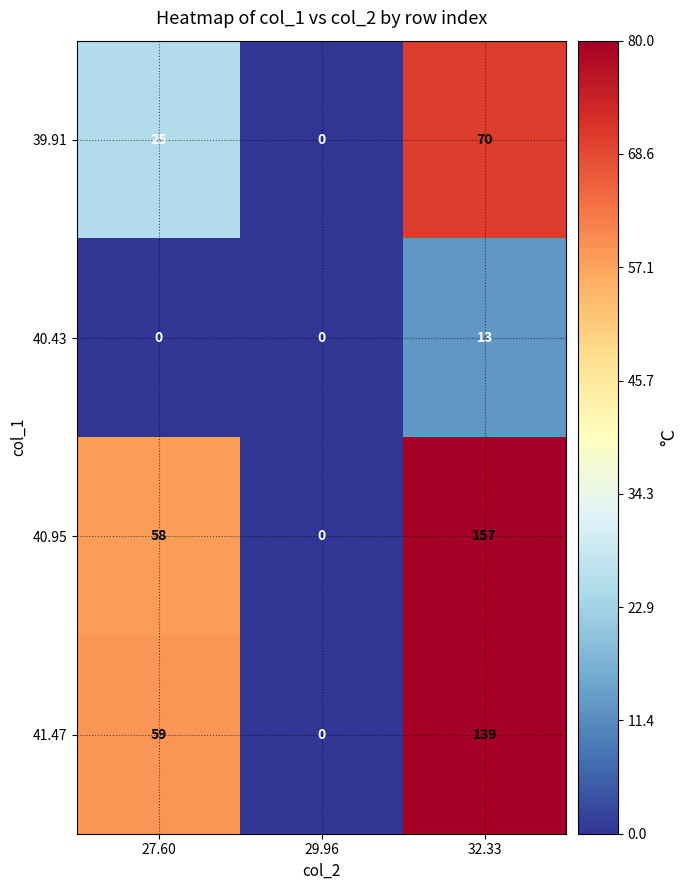

How many data points in 40.95 are less than 58?

1